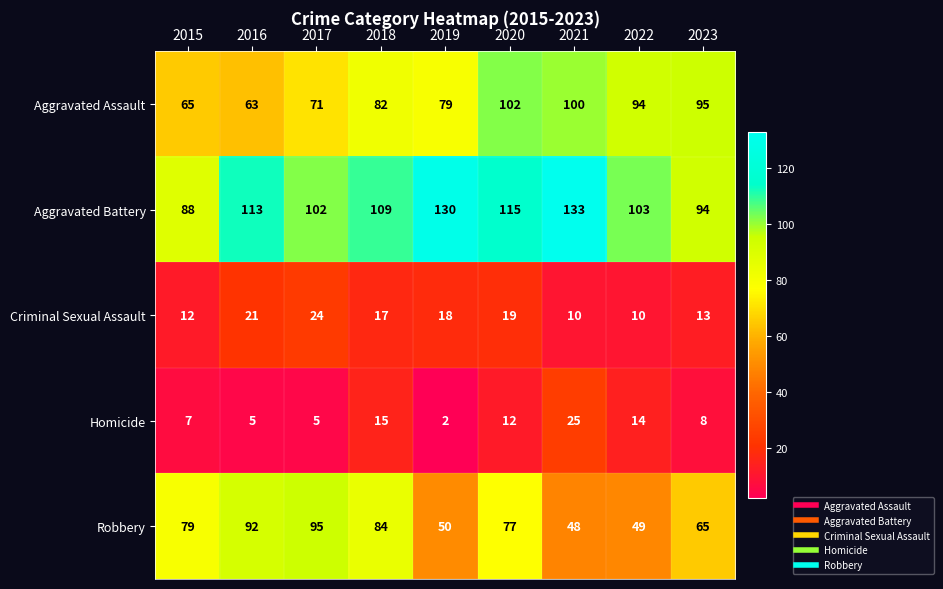

Which series changed the most between 2017 and 2019?

Robbery